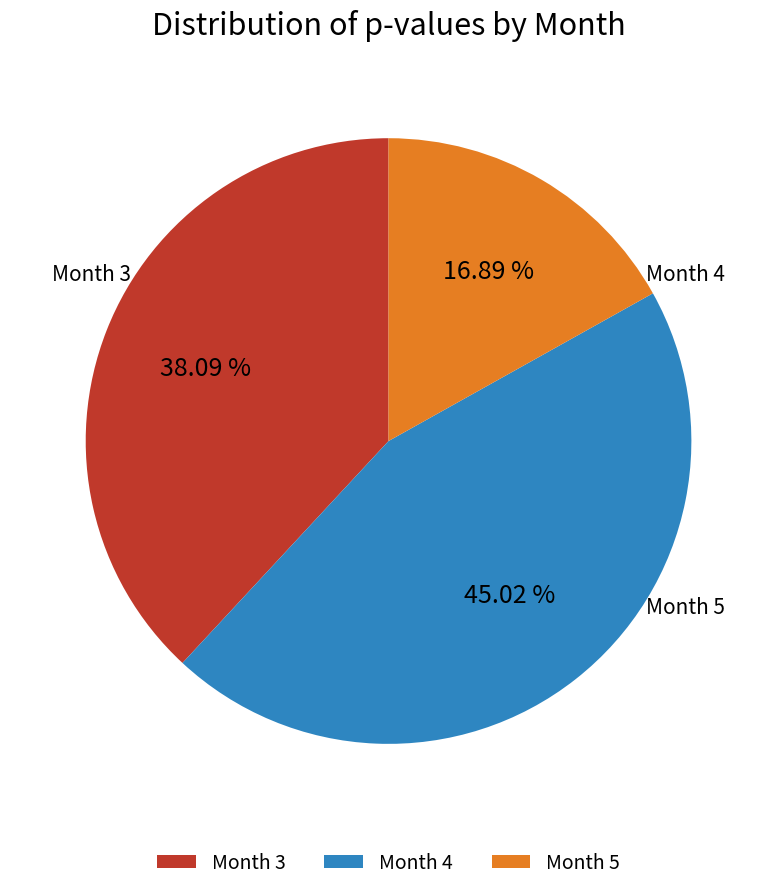

True or false: Month 4 accounts for 45% of the total.

True